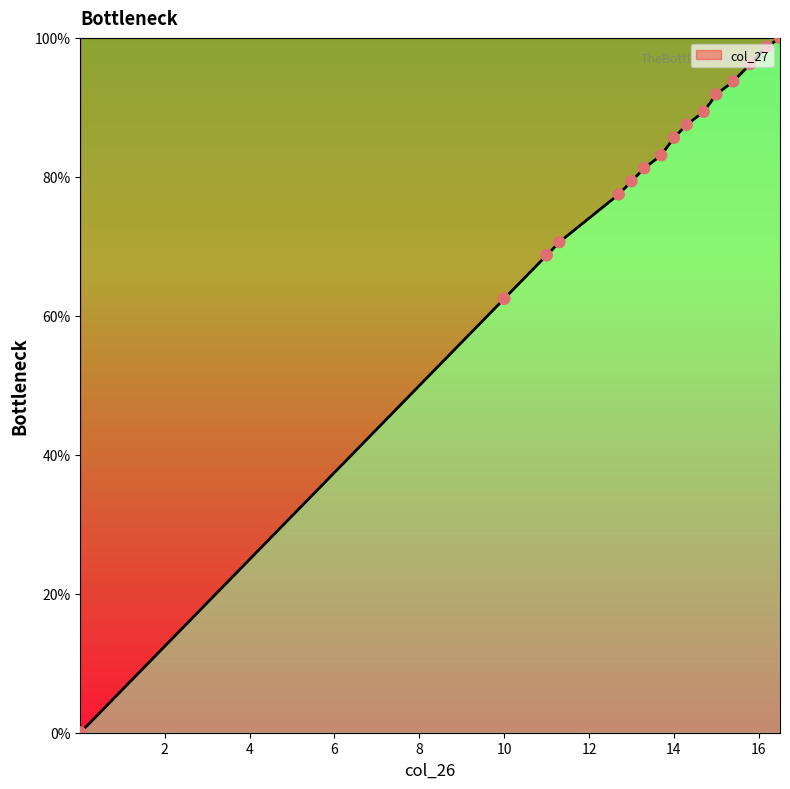

Approximately how many times larger is the value at 10 compared to 13.3?

0.8